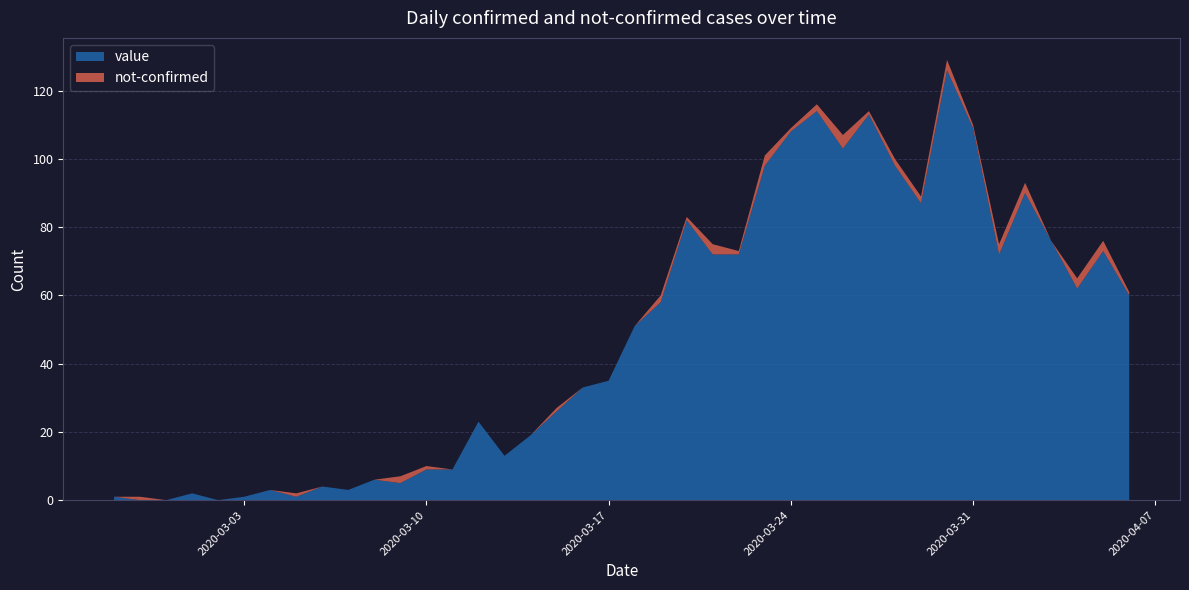

Reading left to right, extract all data points from this chart.

value: 1	0	0	2	0	1	3	1	4	3	6	5	9	9	23	13	19	26	33	35	51	58	82	72	72	98	108	114	103	113	98	87	126	109	72	90	76	62	73	60
not-confirmed: 0	1	0	0	0	0	0	1	0	0	0	2	1	0	0	0	0	1	0	0	0	2	1	3	1	3	1	2	4	1	2	2	3	1	3	3	0	3	3	1